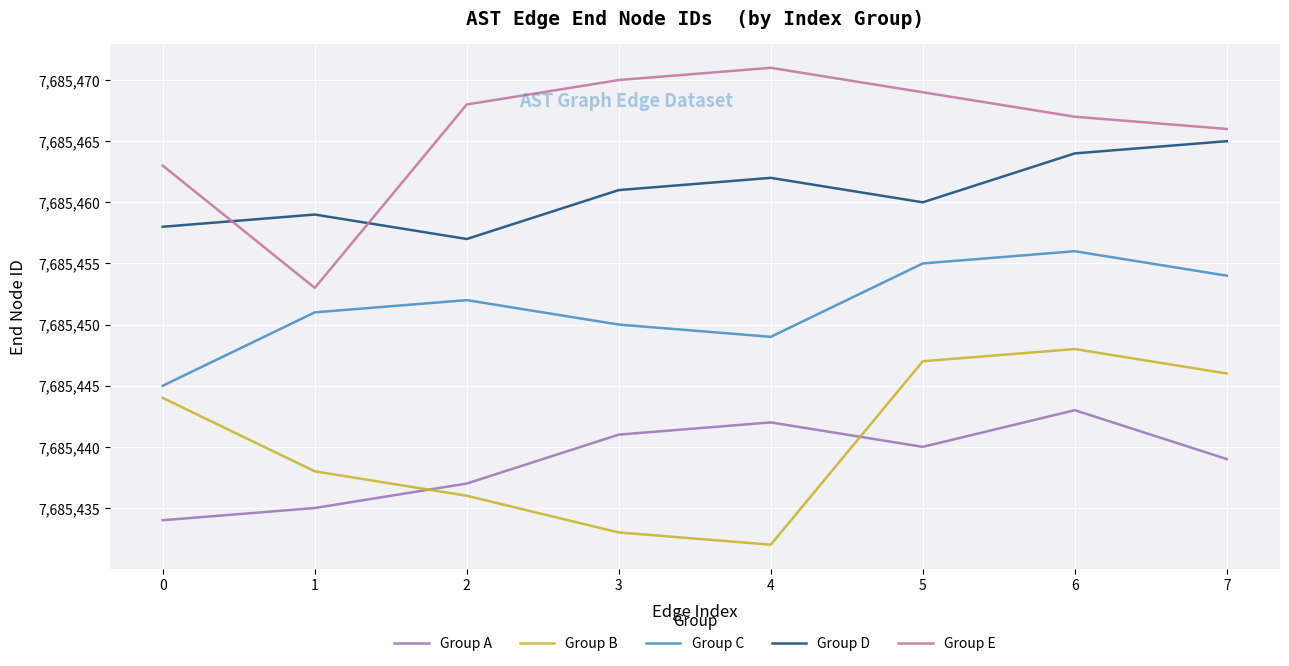

What is the sum of the Group B values at 1 and 5?

15370885